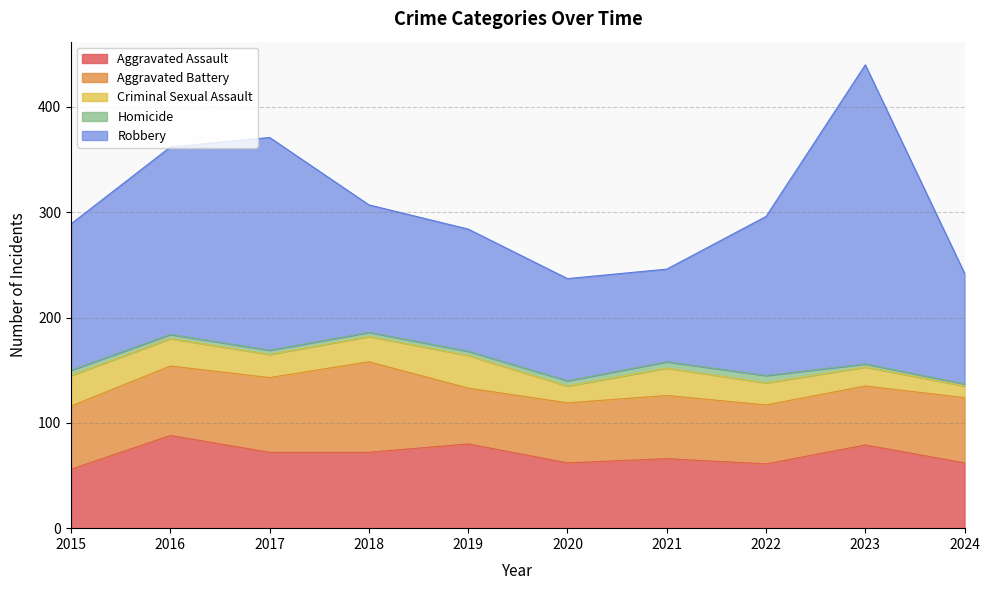

Between 2024 and 2017, which is larger?

2017